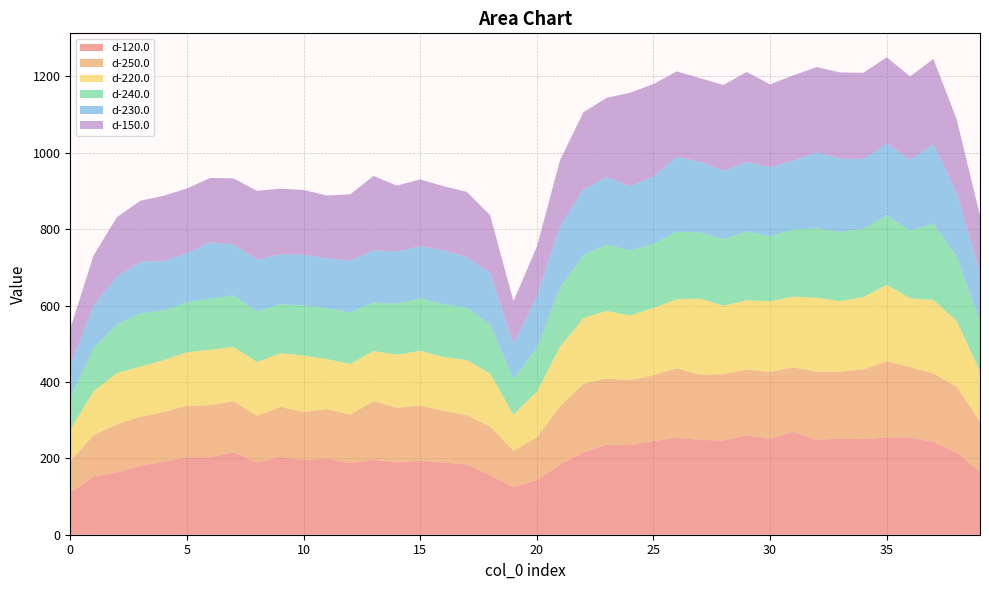

Reading left to right, list all the values displayed in this chart.

d-120.0: 0=109.6	1=152.5	2=163.0	3=180.3	4=191.1	5=202.8	6=202.8	7=216.1	8=189.1	9=203.8	10=195.1	11=199.2	12=187.4	13=196.5	14=189.0	15=193.7	16=188.9	17=184.1	18=155.8	19=124.7	20=142.6	21=184.0	22=215.4	23=236.0	24=234.7	25=245.3	26=253.8	27=248.3	28=246.6	29=260.5	30=250.1	31=269.9	32=248.3	33=252.0	34=250.0	35=254.5	36=254.7	37=243.1	38=215.3	39=164.1
d-250.0: 0=83.4	1=107.8	2=126.2	3=128.5	4=130.1	5=135.2	6=136.3	7=133.3	8=122.3	9=130.9	10=126.4	11=129.7	12=126.9	13=153.2	14=143.2	15=144.4	16=135.8	17=129.1	18=127.6	19=95.1	20=112.3	21=152.5	22=179.8	23=173.0	24=169.6	25=172.1	26=182.3	27=170.1	28=174.0	29=172.0	30=175.7	31=168.2	32=178.4	33=174.7	34=182.9	35=199.8	36=184.4	37=178.9	38=172.8	39=131.9
d-220.0: 0=82.9	1=115.0	2=134.0	3=131.0	4=135.8	5=139.8	6=145.2	7=142.6	8=140.7	9=140.4	10=147.5	11=131.1	12=132.7	13=131.2	14=139.1	15=143.6	16=140.4	17=144.0	18=138.5	19=94.4	20=119.6	21=156.2	22=171.8	23=177.1	24=169.7	25=176.2	26=180.4	27=199.8	28=179.0	29=181.2	30=185.3	31=185.2	32=193.7	33=185.0	34=189.0	35=200.0	36=180.2	37=192.4	38=171.8	39=132.0
d-240.0: 0=81.8	1=113.8	2=127.1	3=140.0	4=130.1	5=130.4	6=134.3	7=135.2	8=132.7	9=128.3	10=131.6	11=132.7	12=134.5	13=127.3	14=133.6	15=137.8	16=138.2	17=137.1	18=128.2	19=93.1	20=115.4	21=155.2	22=165.5	23=173.8	24=170.0	25=167.6	26=177.0	27=173.1	28=174.1	29=180.4	30=170.2	31=175.6	32=182.0	33=181.1	34=178.9	35=182.0	36=176.2	37=201.4	38=169.3	39=130.0
d-230.0: 0=84.6	1=111.3	2=125.9	3=134.6	4=129.1	5=128.8	6=147.1	7=132.7	8=135.4	9=130.6	10=132.6	11=131.0	12=136.1	13=136.4	14=136.6	15=136.1	16=141.1	17=132.7	18=134.6	19=92.3	20=133.6	21=161.0	22=171.2	23=176.2	24=168.2	25=176.4	26=195.8	27=185.2	28=179.4	29=182.2	30=180.4	31=180.3	32=199.1	33=191.9	34=182.7	35=188.4	36=185.9	37=207.5	38=166.2	39=130.1
d-150.0: 0=97.9	1=131.0	2=155.2	3=159.9	4=171.3	5=169.6	6=168.3	7=173.1	8=180.2	9=171.9	10=169.5	11=164.6	12=173.4	13=194.8	14=172.5	15=174.7	16=168.1	17=170.8	18=151.5	19=112.0	20=130.3	21=172.4	22=202.4	23=207.8	24=244.9	25=242.5	26=223.8	27=218.8	28=224.5	29=235.3	30=217.5	31=223.6	32=222.9	33=225.6	34=225.9	35=225.5	36=218.4	37=222.5	38=192.4	39=147.5